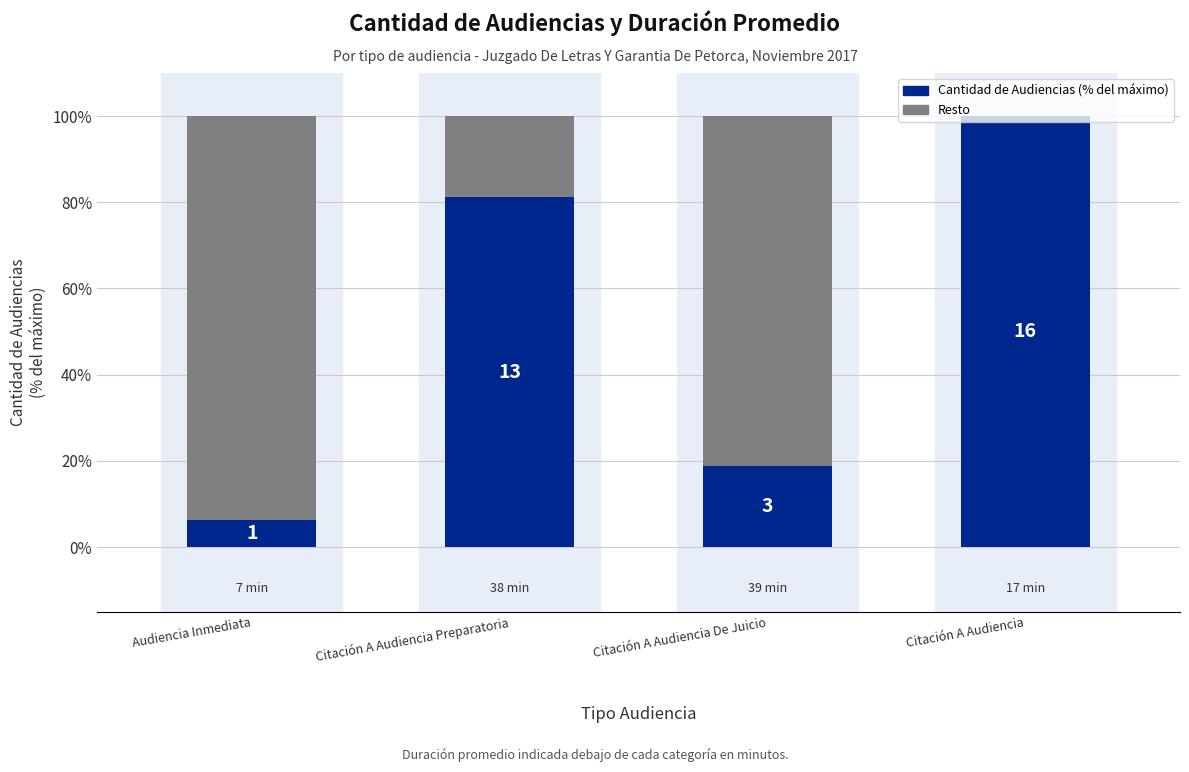

Does the chart contain stacked bars?

Yes